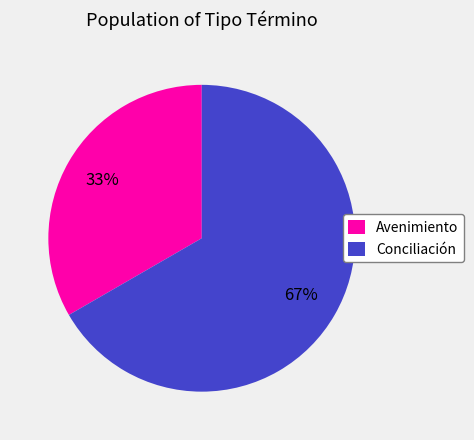

Rank the categories by value from lowest to highest.

Avenimiento, Conciliación